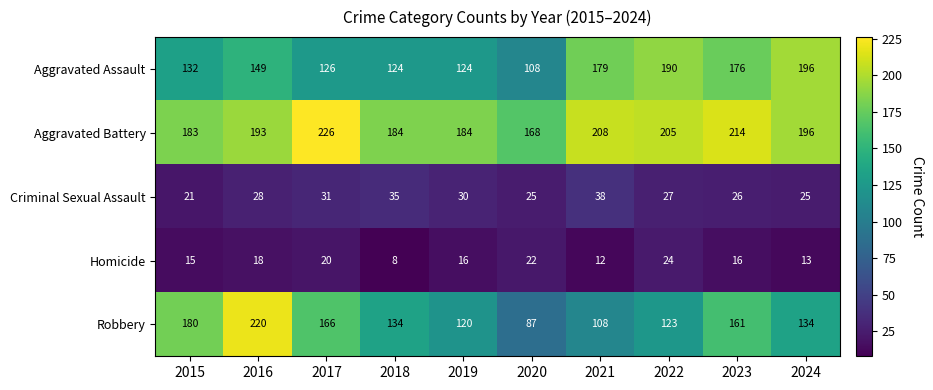

At which label does Aggravated Battery first exceed 196?

2017